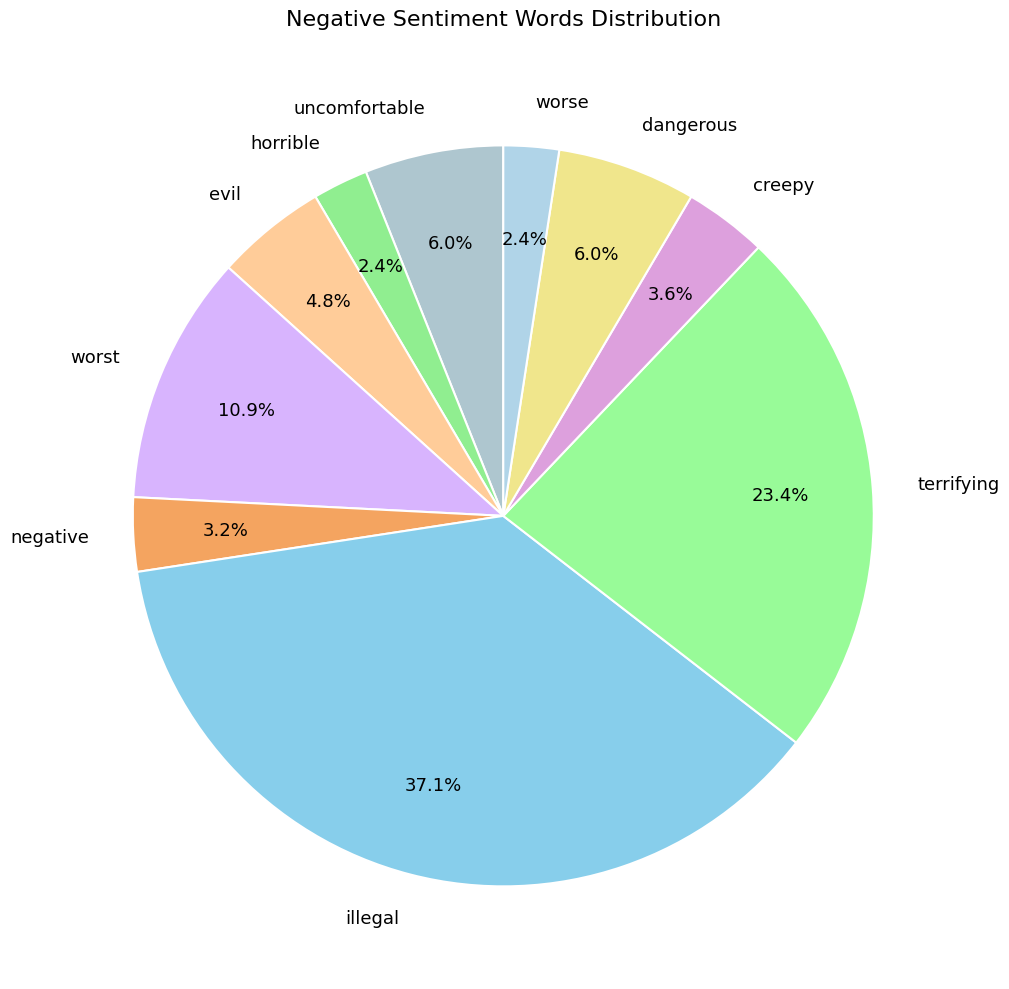

Is terrifying the majority of the pie?

No